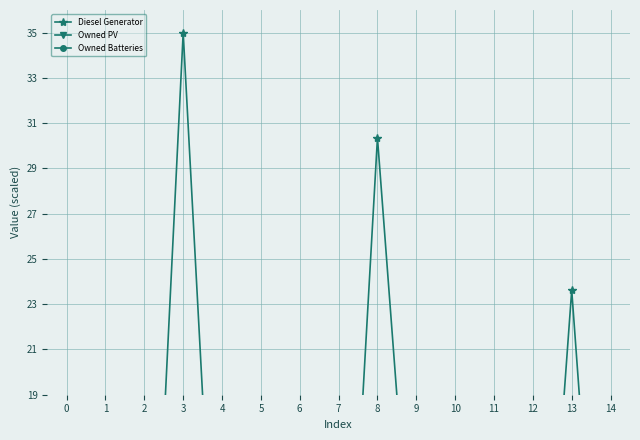

What is the maximum value for Diesel Generator?

35.0